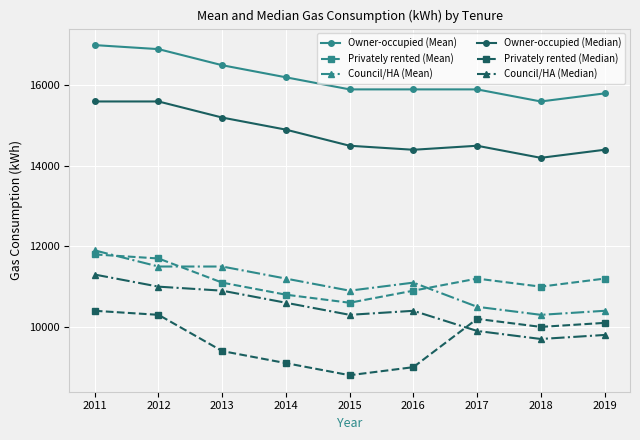

Reading left to right, transcribe all the data shown in this chart.

Owner-occupied (Mean): 2011=17000	2012=16900	2013=16500	2014=16200	2015=15900	2016=15900	2017=15900	2018=15600	2019=15800
Privately rented (Mean): 2011=11800	2012=11700	2013=11100	2014=10800	2015=10600	2016=10900	2017=11200	2018=11000	2019=11200
Council/HA (Mean): 2011=11900	2012=11500	2013=11500	2014=11200	2015=10900	2016=11100	2017=10500	2018=10300	2019=10400
Owner-occupied (Median): 2011=15600	2012=15600	2013=15200	2014=14900	2015=14500	2016=14400	2017=14500	2018=14200	2019=14400
Privately rented (Median): 2011=10400	2012=10300	2013=9400	2014=9100	2015=8800	2016=9000	2017=10200	2018=10000	2019=10100
Council/HA (Median): 2011=11300	2012=11000	2013=10900	2014=10600	2015=10300	2016=10400	2017=9900	2018=9700	2019=9800